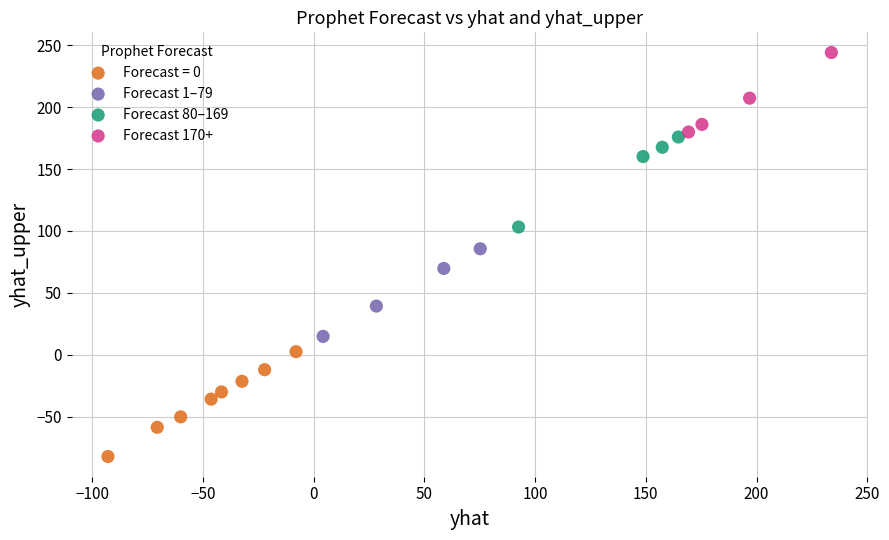

Which series contains the highest Y value?

Forecast 170+